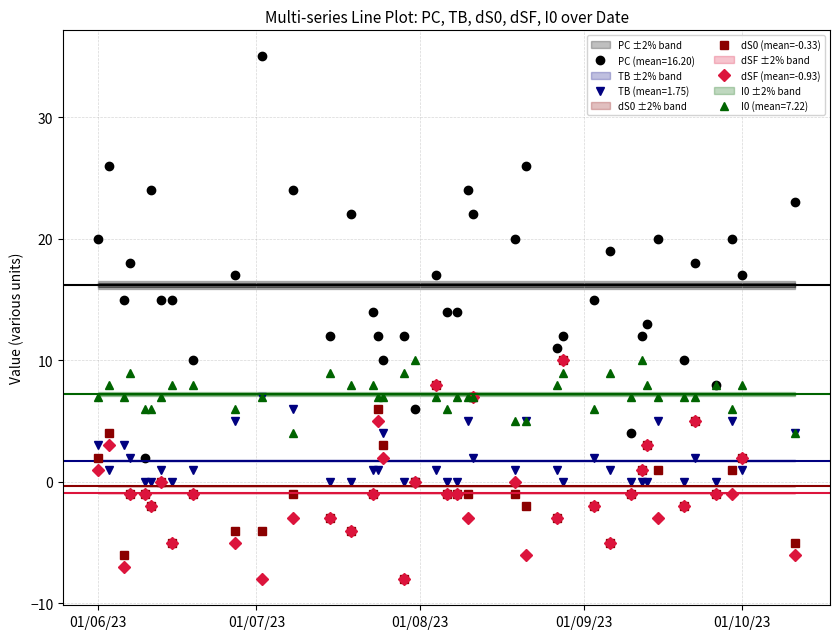

True or false: dSF (mean=-0.93) and dS0 (mean=-0.33) intersect in this chart.

True